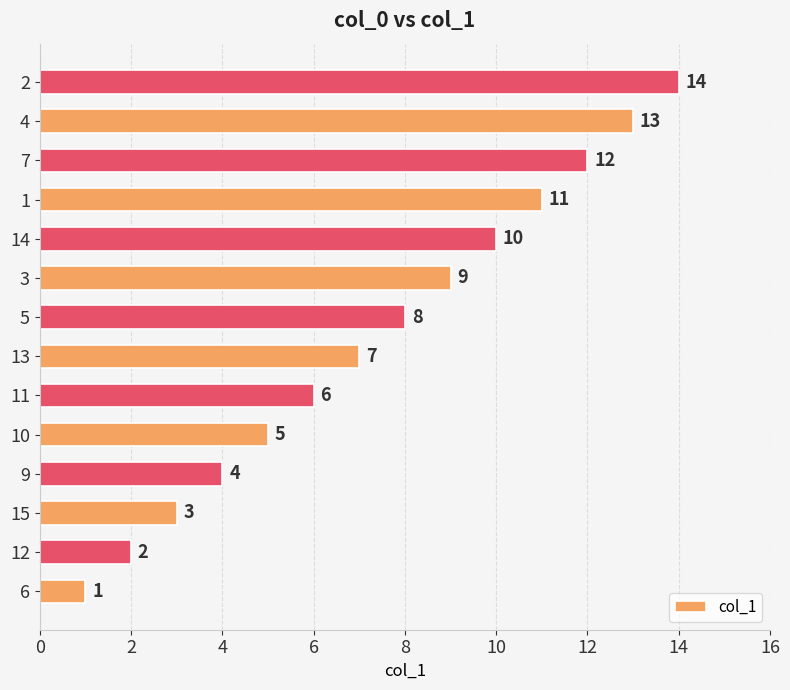

What is the ratio of the value at 11 to the value at 14?

0.6